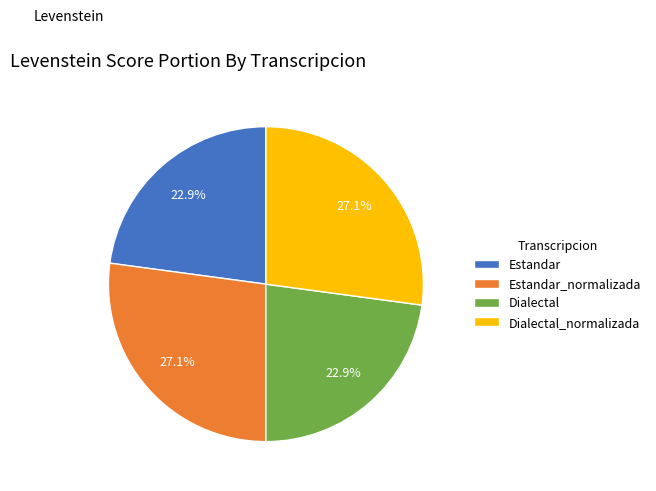

How many slices are in this pie chart?

4